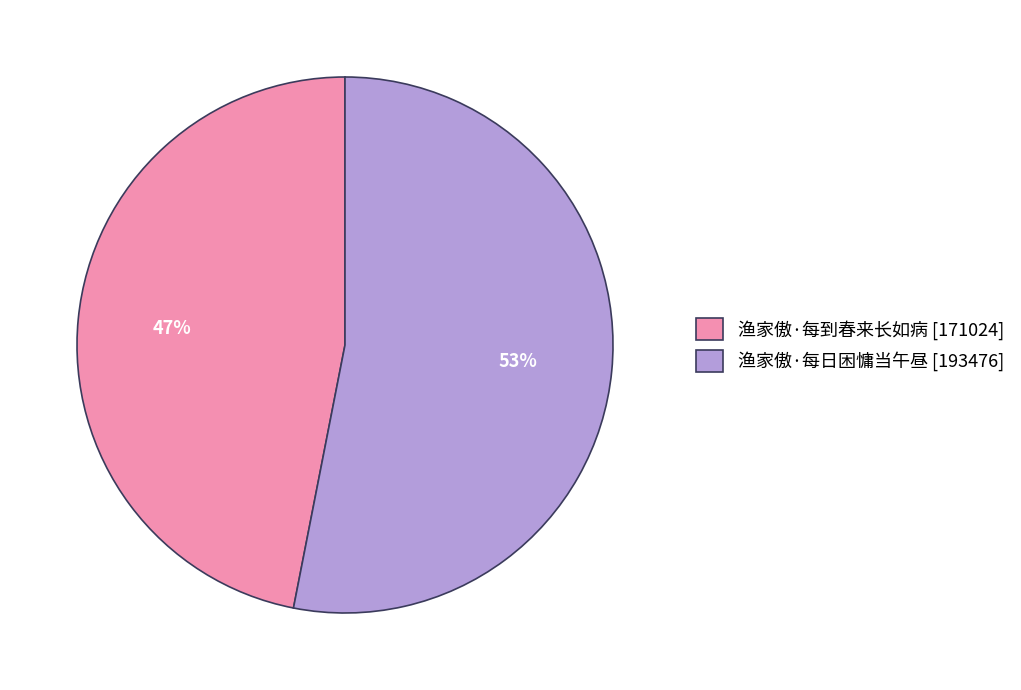

To the nearest percent, what is the combined percentage of 渔家傲·每日困慵当午昼 and 渔家傲·每到春来长如病?

100%